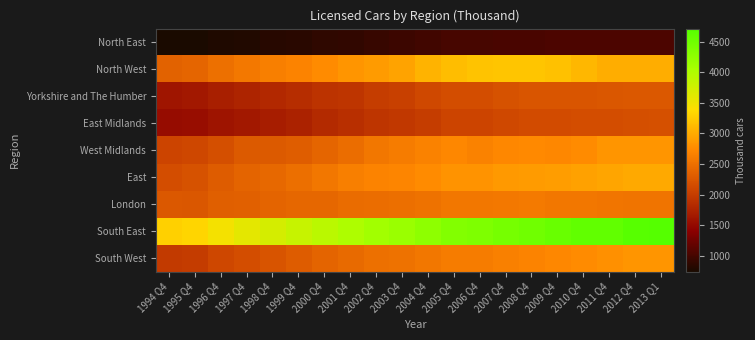

Which series has the widest spread of values?

South East